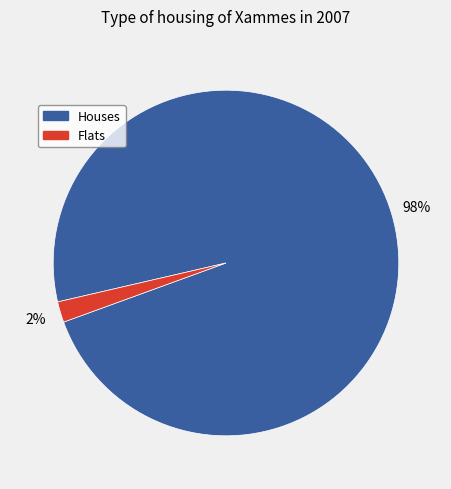

To the nearest percent, what percentage of the pie is Houses?

98%